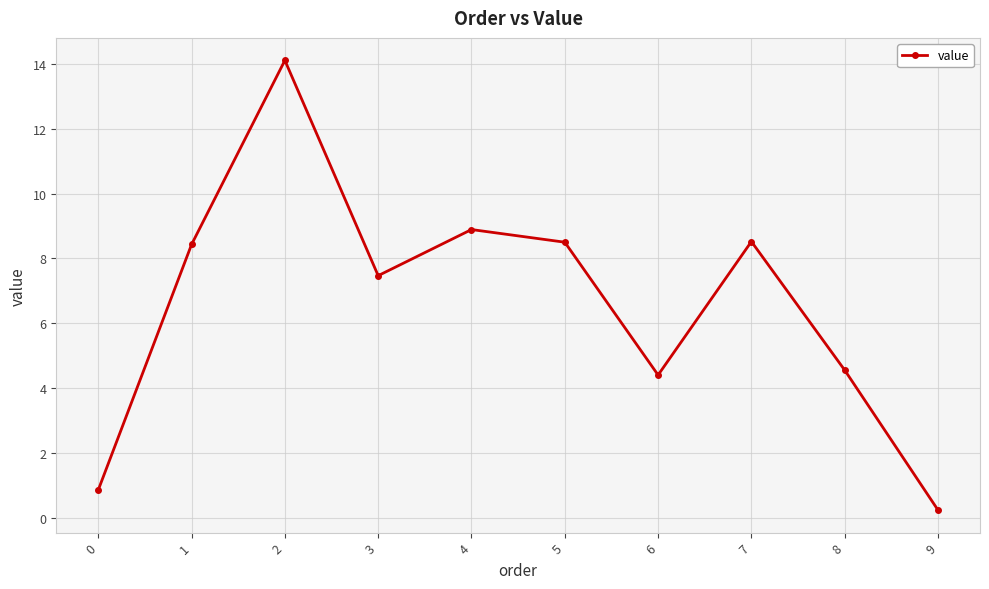

Count the number of categories in the chart.

10